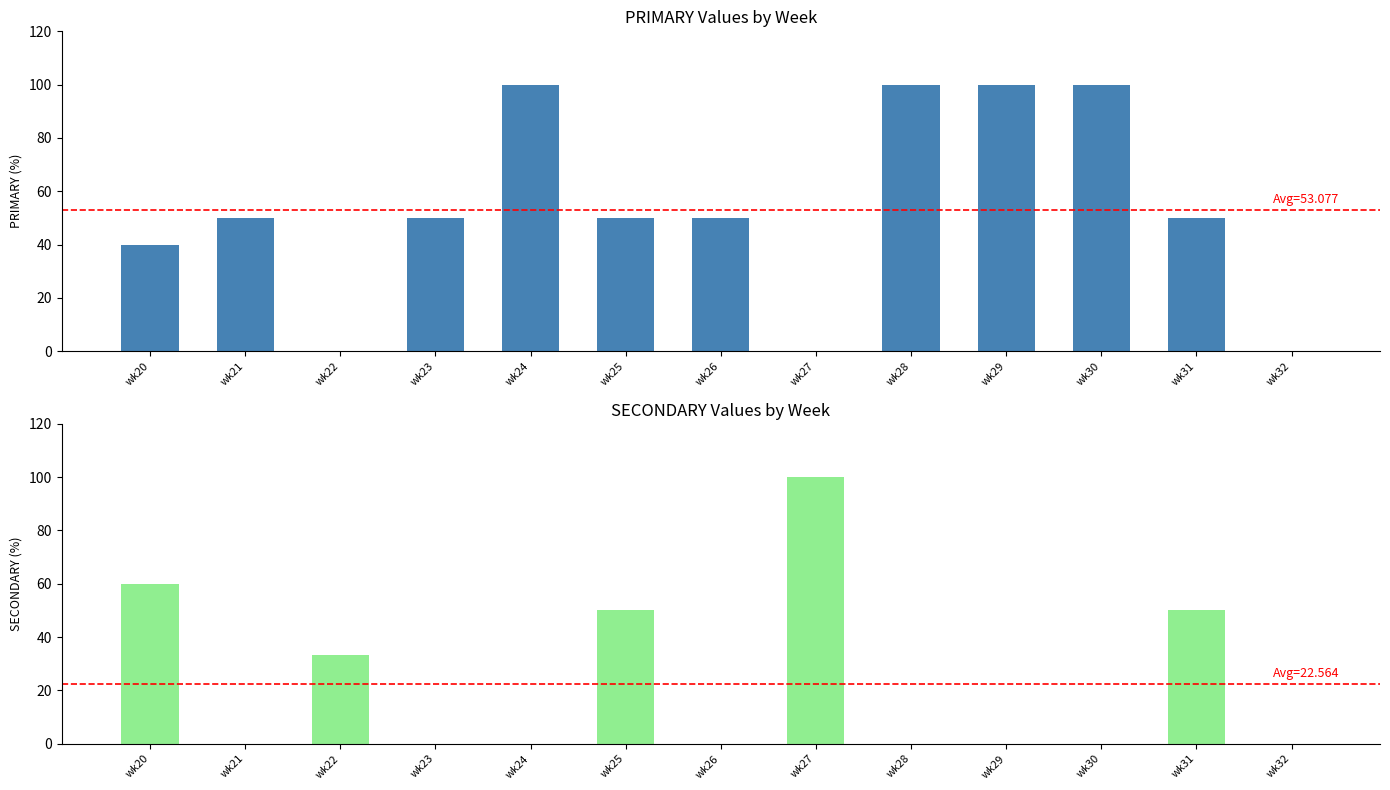

How many PRIMARY values are between 40 and 100?

10